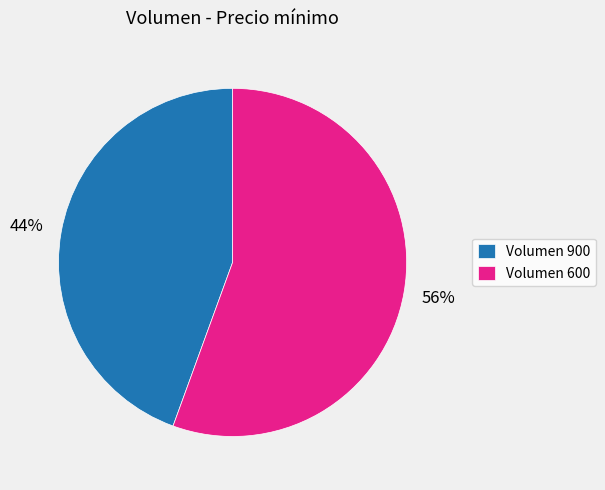

Which has a higher value, Volumen 900 or Volumen 600?

Volumen 600